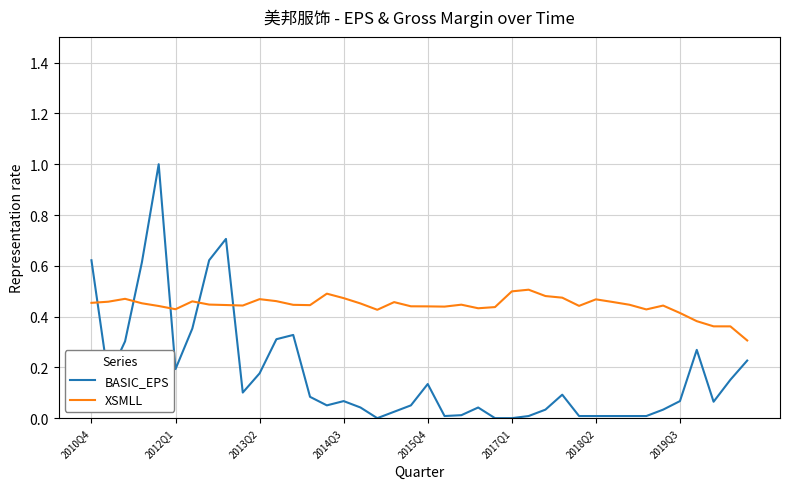

In BASIC_EPS, how many points are higher than both neighbors (excluding endpoints)?

8